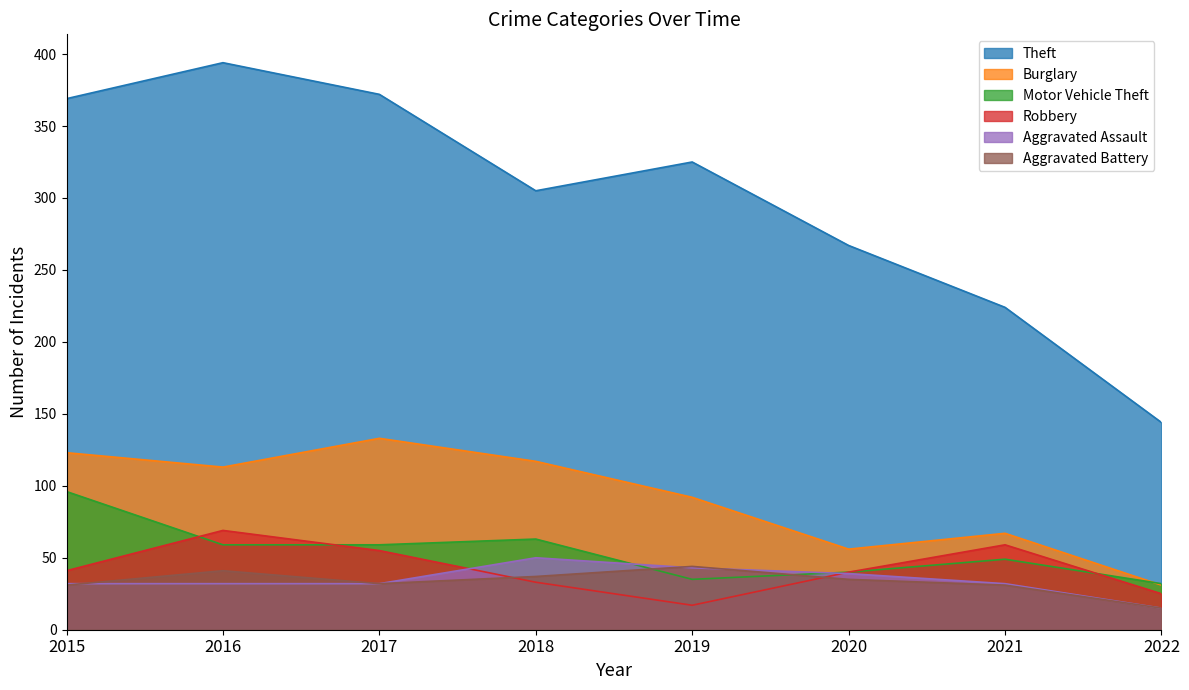

Which series has the largest total across all categories?

Theft